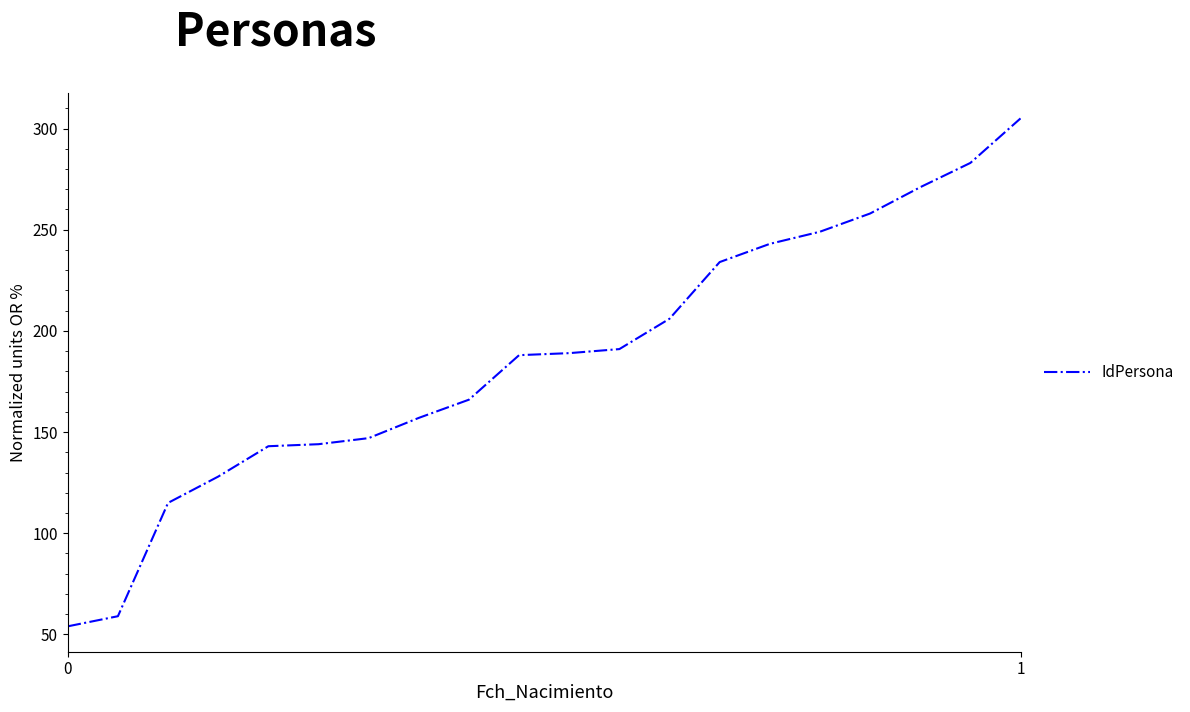

What is the difference between the maximum and minimum values?

251